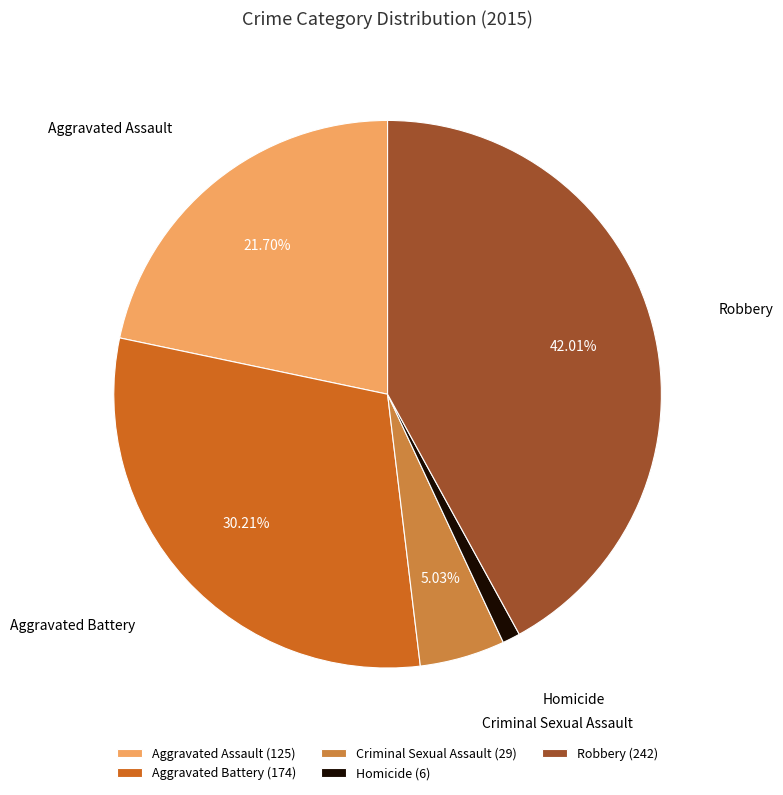

Rank the categories by value from highest to lowest.

Robbery, Aggravated Battery, Aggravated Assault, Criminal Sexual Assault, Homicide